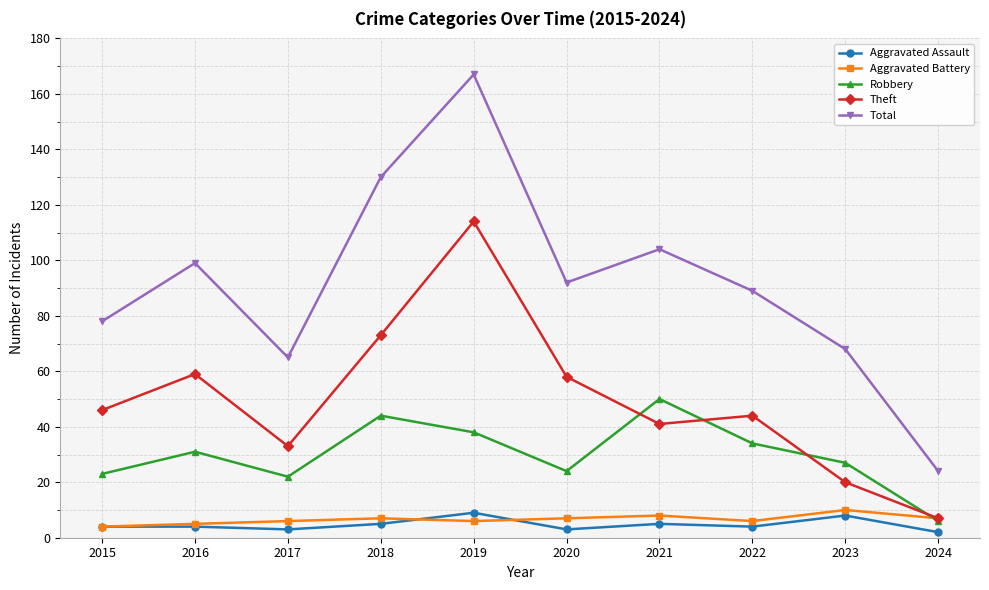

What is the value of the Total point at the 3rd from the left?

65